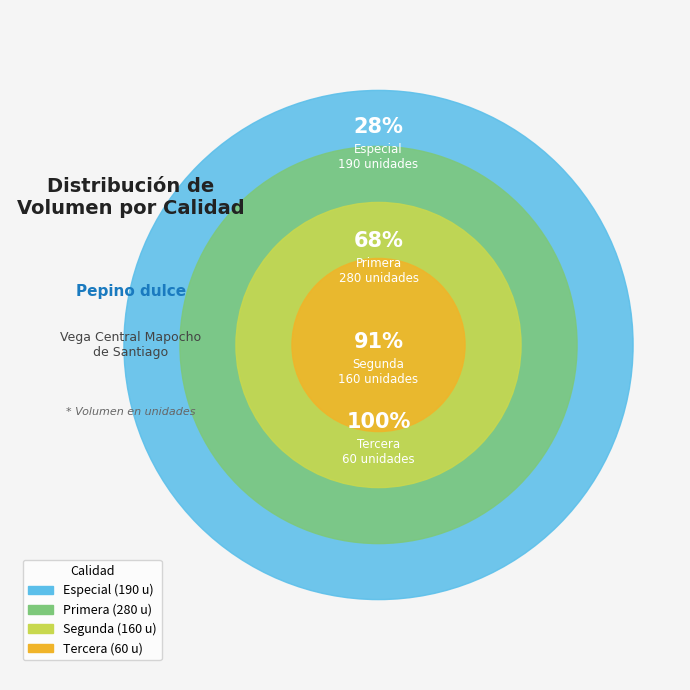

To the nearest percent, what is the combined percentage of Tercera and Primera?

49%